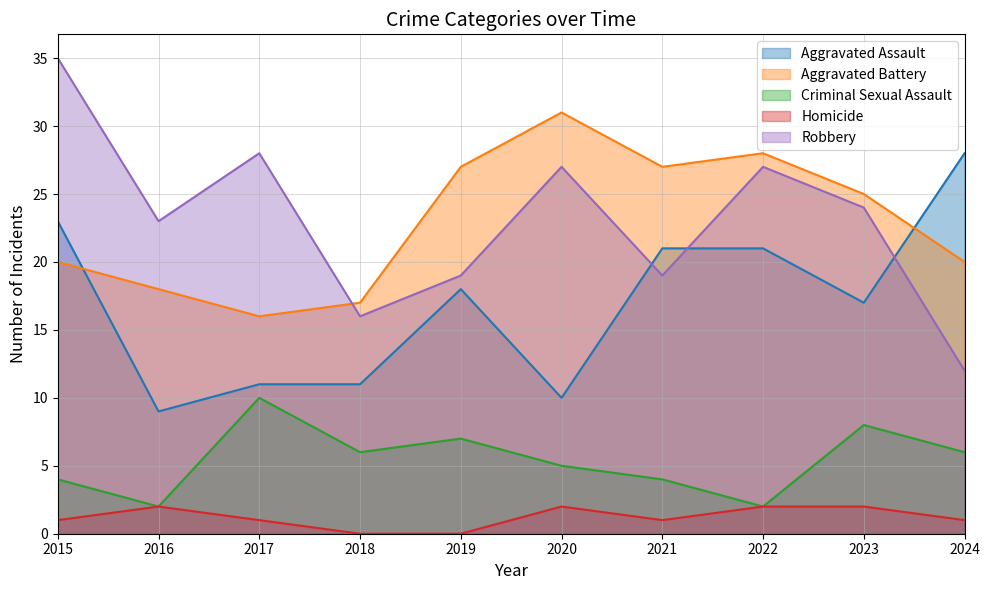

Reading left to right, transcribe all the data shown in this chart.

Aggravated Assault: 2015=23	2016=9	2017=11	2018=11	2019=18	2020=10	2021=21	2022=21	2023=17	2024=28
Aggravated Battery: 2015=20	2016=18	2017=16	2018=17	2019=27	2020=31	2021=27	2022=28	2023=25	2024=20
Criminal Sexual Assault: 2015=4	2016=2	2017=10	2018=6	2019=7	2020=5	2021=4	2022=2	2023=8	2024=6
Homicide: 2015=1	2016=2	2017=1	2018=0	2019=0	2020=2	2021=1	2022=2	2023=2	2024=1
Robbery: 2015=35	2016=23	2017=28	2018=16	2019=19	2020=27	2021=19	2022=27	2023=24	2024=12